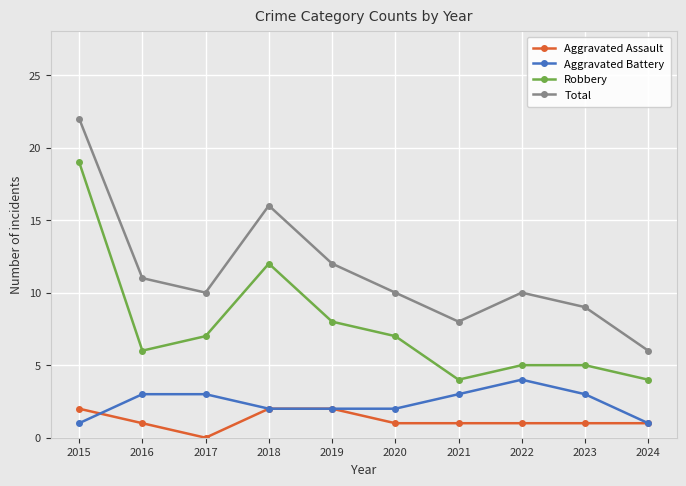

Rank the series by their maximum value, from lowest to highest.

Aggravated Assault, Aggravated Battery, Robbery, Total